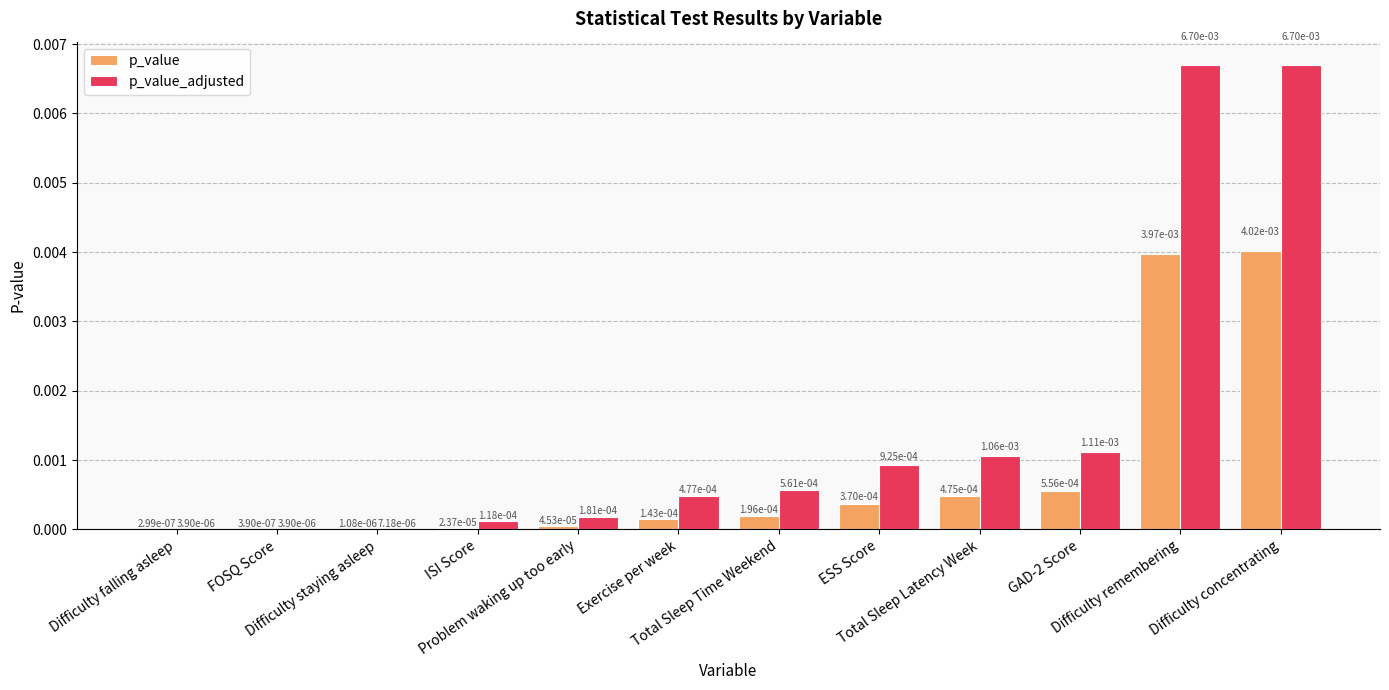

Which series has the largest total across all categories?

p_value_adjusted